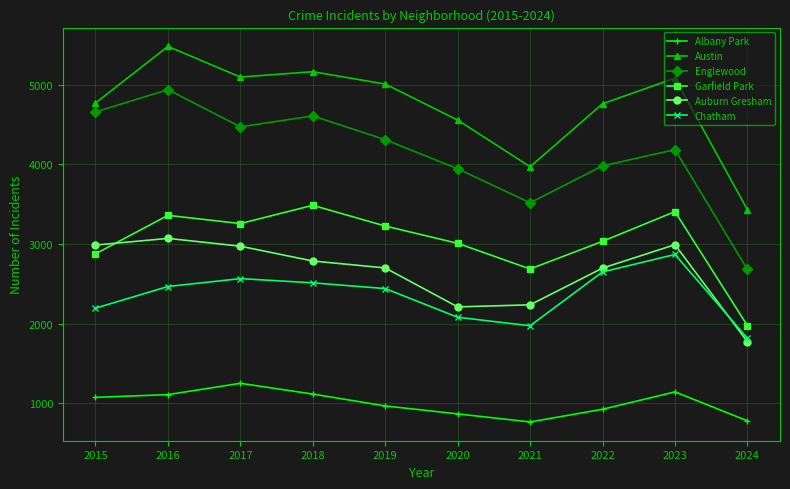

Which series has the largest range (max minus min)?

Englewood